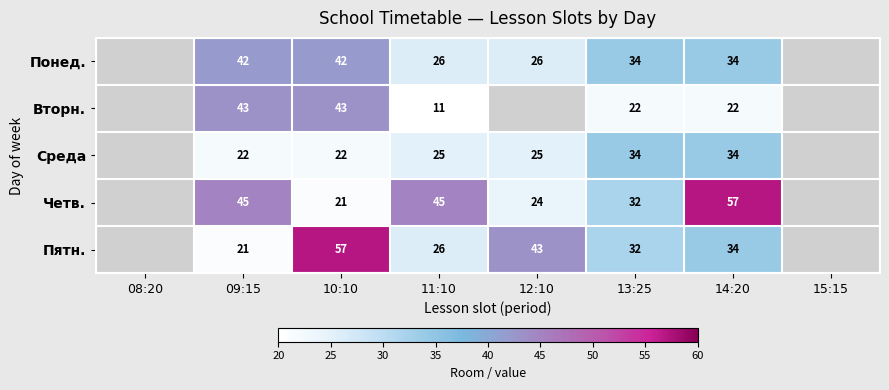

Is it true that Среда equals 16.5 at 11:10?

False